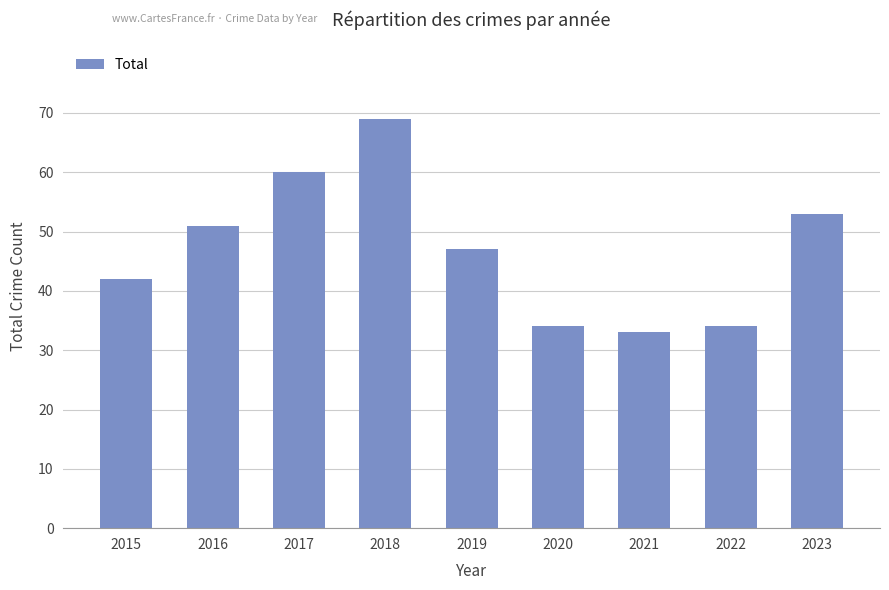

Where is the data nearest to the value 51?

2016